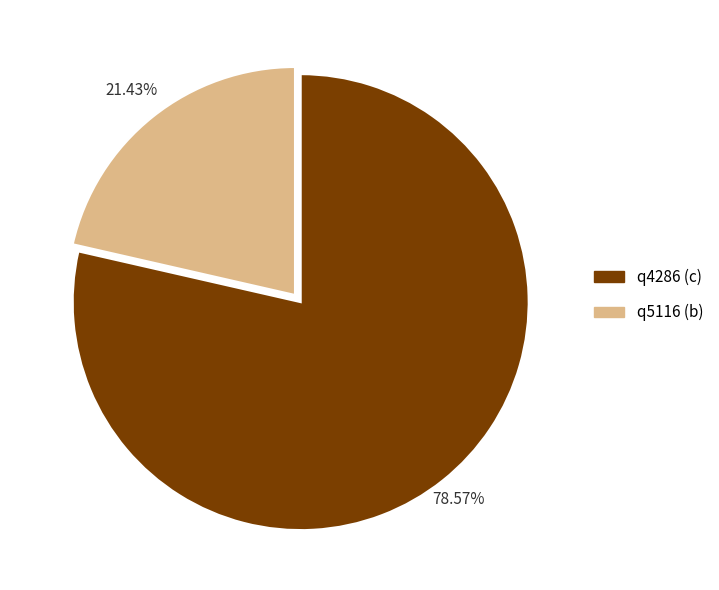

What is the largest slice in the pie chart?

q4286 (c)